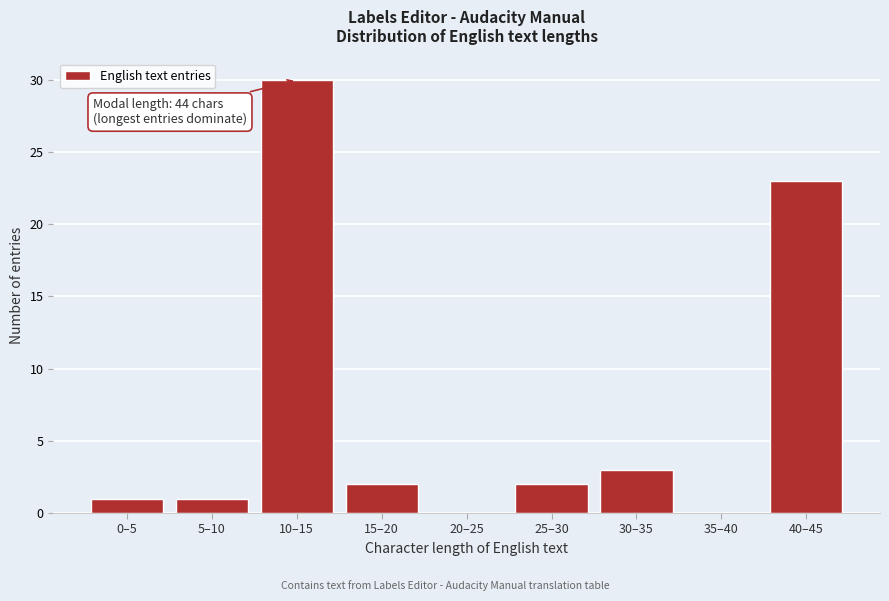

Reading right to left, extract all data points from this chart.

40–45=23	35–40=0	30–35=3	25–30=2	20–25=0	15–20=2	10–15=30	5–10=1	0–5=1